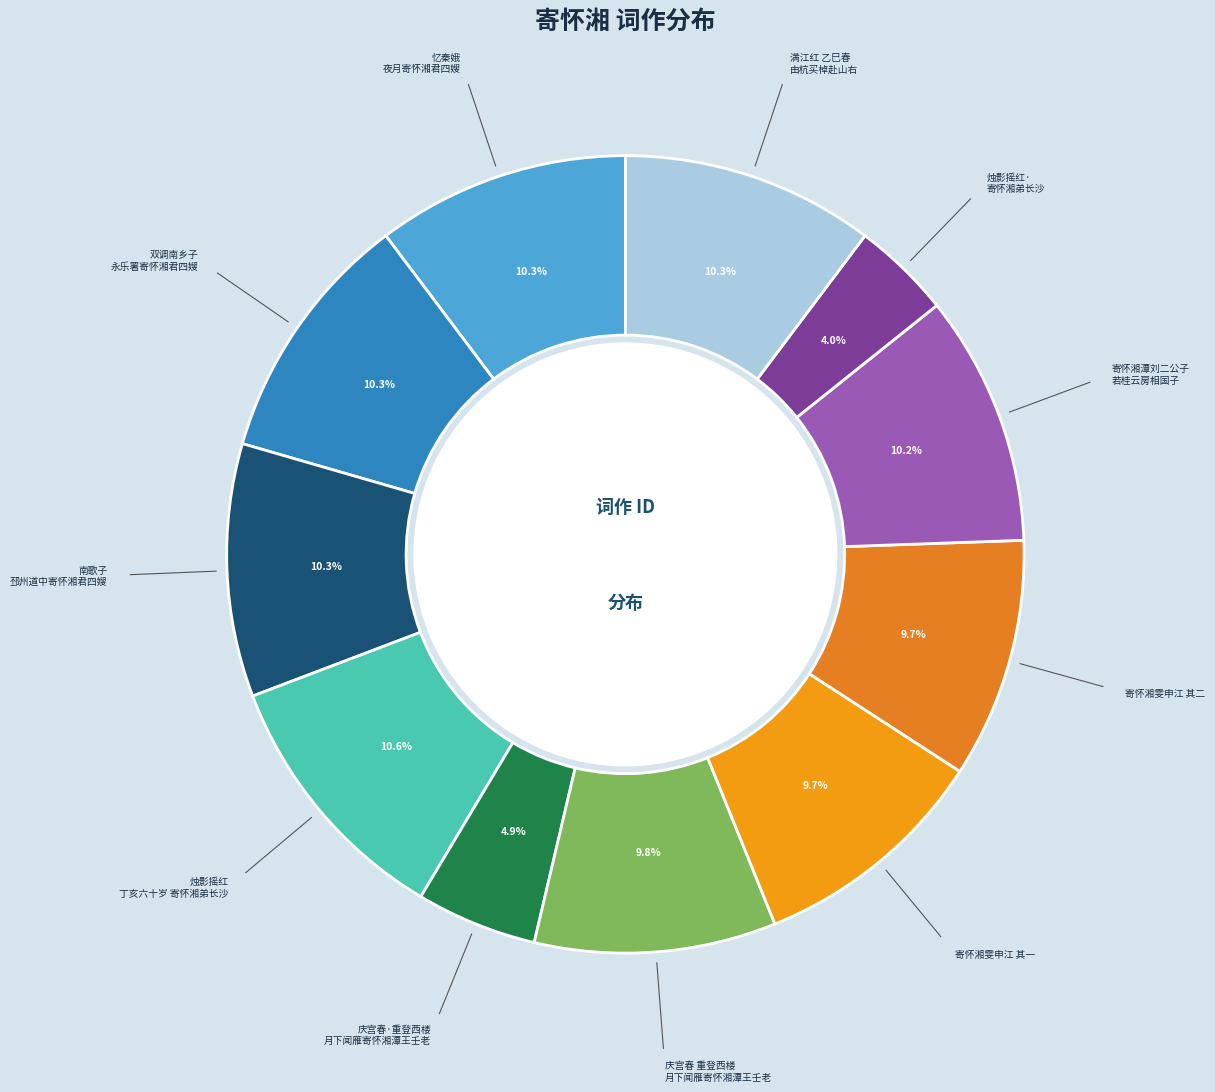

The 南歌子 邳州道中寄怀湘君四嫂 slice represents 4% of the pie. True or false?

False